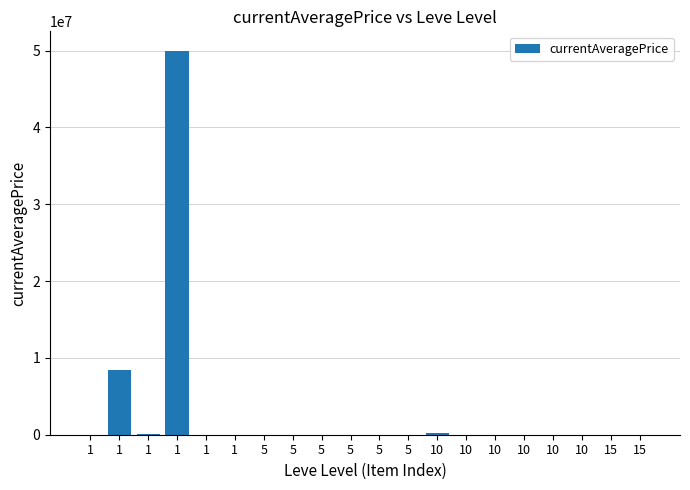

Are the bars horizontal?

No